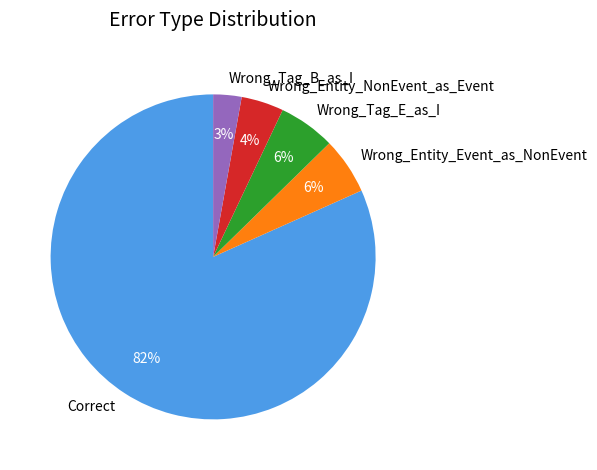

Is it true that Wrong_Entity_NonEvent_as_Event is 4% of the pie?

True